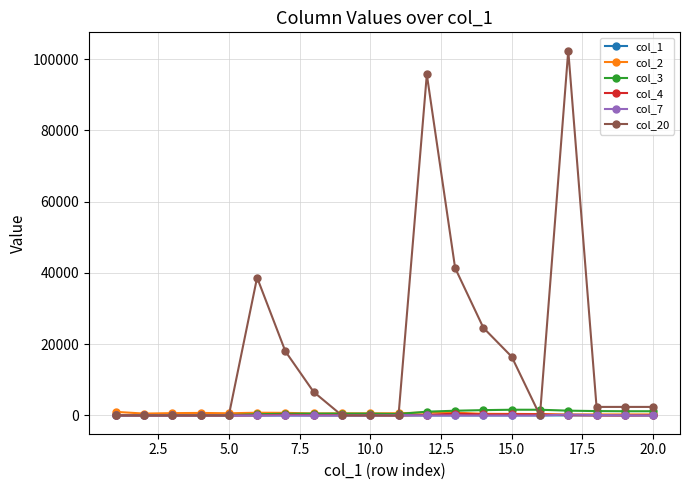

True or false: col_20 and col_3 intersect in this chart.

True